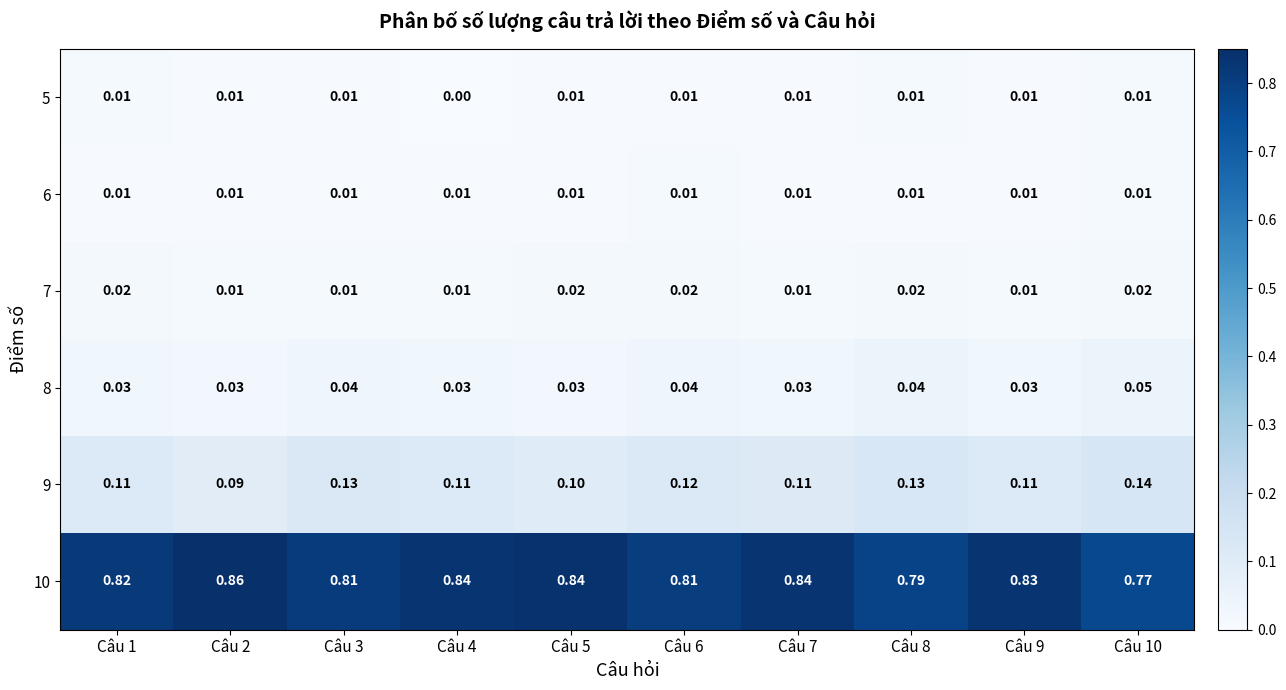

Is the value of 5 at Câu 9 greater than the value of 8 at Câu 6?

No